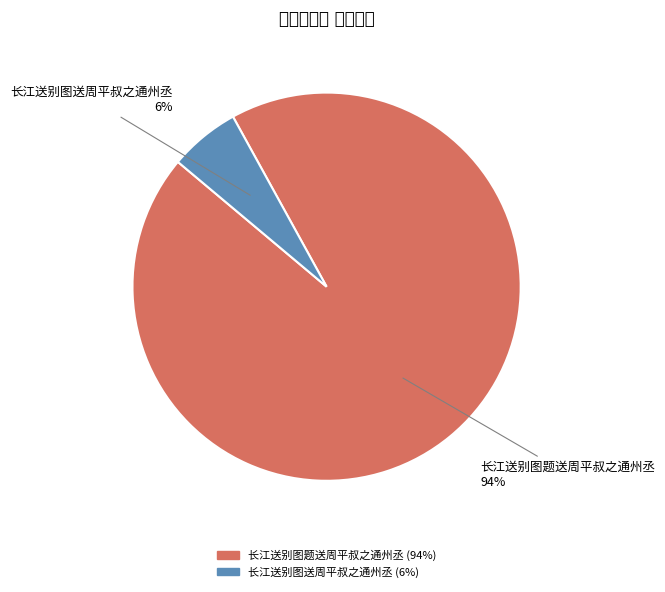

Which category has the smallest portion of the pie?

长江送别图送周平叔之通州丞